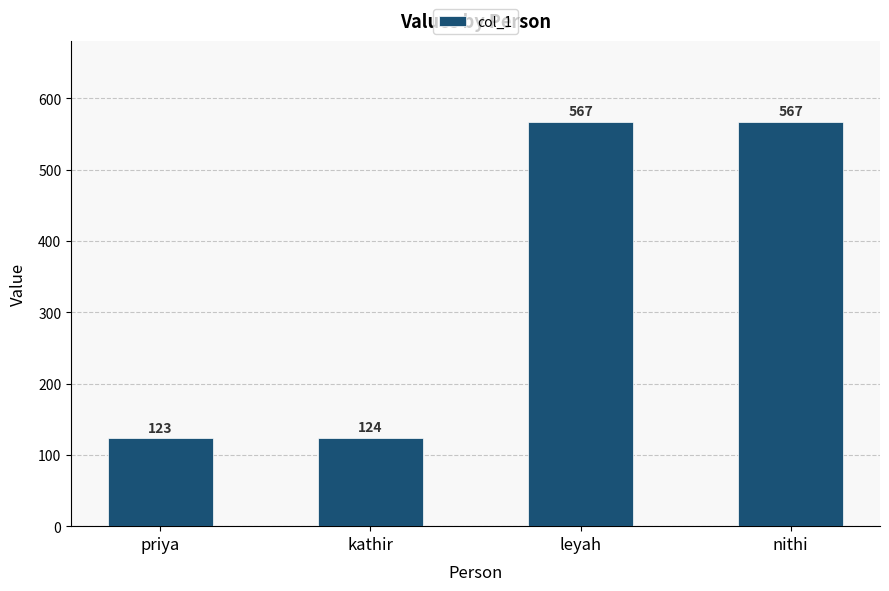

What is the difference between the values at kathir and nithi?

443